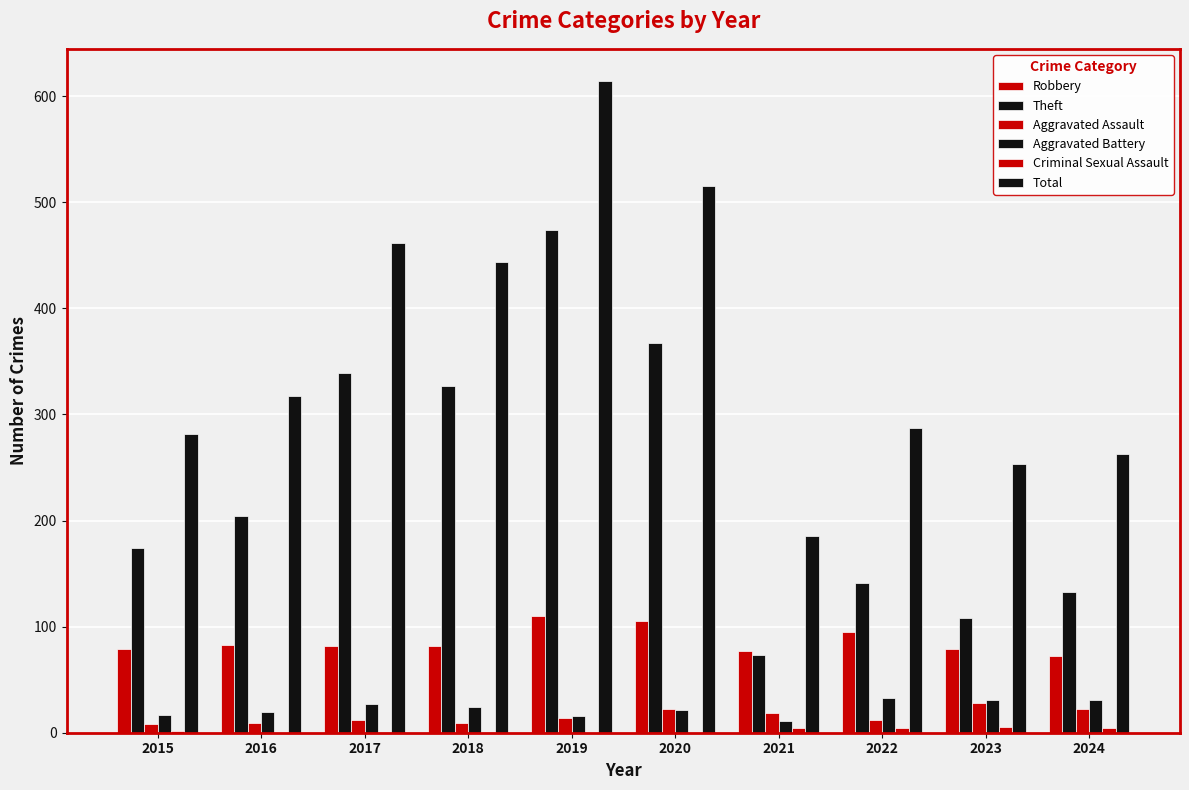

Which series has the widest spread of values?

Total